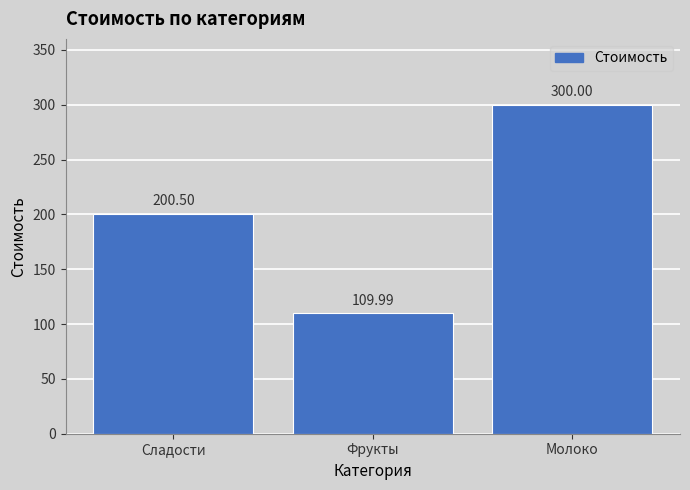

Approximately how many times larger is the value at Молоко compared to Фрукты?

2.7